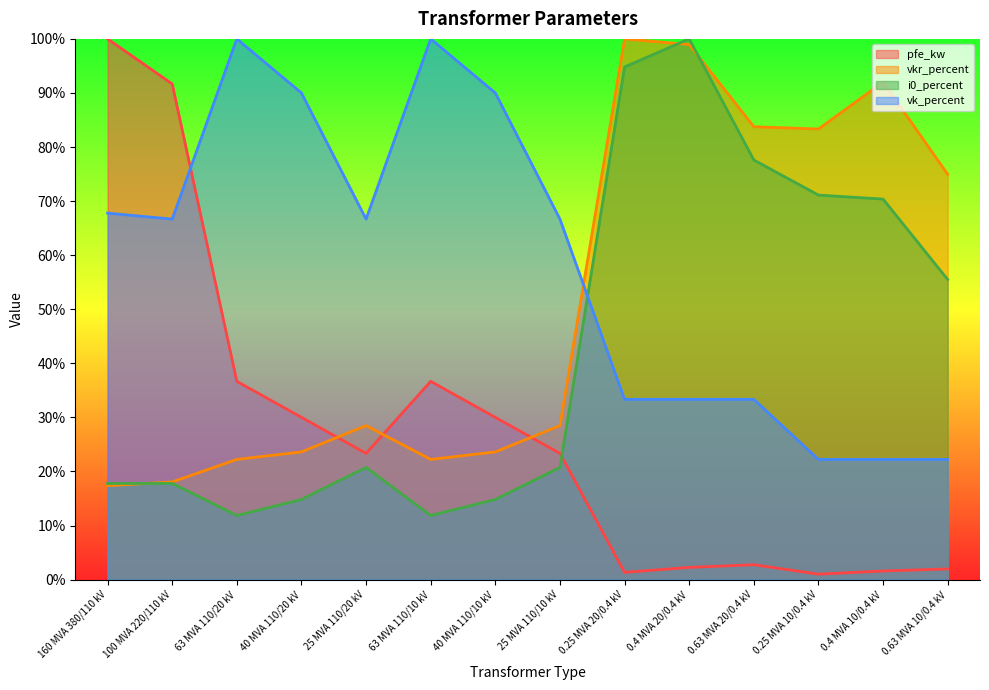

Reading right to left, what are all the values shown in this chart?

pfe_kw: 0.63 MVA 10/0.4 kV=2.0	0.4 MVA 10/0.4 kV=1.6	0.25 MVA 10/0.4 kV=1.0	0.63 MVA 20/0.4 kV=2.8	0.4 MVA 20/0.4 kV=2.3	0.25 MVA 20/0.4 kV=1.3	25 MVA 110/10 kV=23.3	40 MVA 110/10 kV=30.0	63 MVA 110/10 kV=36.7	25 MVA 110/20 kV=23.3	40 MVA 110/20 kV=30.0	63 MVA 110/20 kV=36.7	100 MVA 220/110 kV=91.7	160 MVA 380/110 kV=100.0
vkr_percent: 0.63 MVA 10/0.4 kV=75.0	0.4 MVA 10/0.4 kV=92.0	0.25 MVA 10/0.4 kV=83.3	0.63 MVA 20/0.4 kV=83.8	0.4 MVA 20/0.4 kV=99.0	0.25 MVA 20/0.4 kV=100.0	25 MVA 110/10 kV=28.5	40 MVA 110/10 kV=23.6	63 MVA 110/10 kV=22.2	25 MVA 110/20 kV=28.5	40 MVA 110/20 kV=23.6	63 MVA 110/20 kV=22.2	100 MVA 220/110 kV=18.1	160 MVA 380/110 kV=17.4
i0_percent: 0.63 MVA 10/0.4 kV=55.5	0.4 MVA 10/0.4 kV=70.4	0.25 MVA 10/0.4 kV=71.1	0.63 MVA 20/0.4 kV=77.6	0.4 MVA 20/0.4 kV=100.0	0.25 MVA 20/0.4 kV=94.8	25 MVA 110/10 kV=20.7	40 MVA 110/10 kV=14.8	63 MVA 110/10 kV=11.9	25 MVA 110/20 kV=20.7	40 MVA 110/20 kV=14.8	63 MVA 110/20 kV=11.9	100 MVA 220/110 kV=17.8	160 MVA 380/110 kV=17.8
vk_percent: 0.63 MVA 10/0.4 kV=22.2	0.4 MVA 10/0.4 kV=22.2	0.25 MVA 10/0.4 kV=22.2	0.63 MVA 20/0.4 kV=33.3	0.4 MVA 20/0.4 kV=33.3	0.25 MVA 20/0.4 kV=33.3	25 MVA 110/10 kV=66.7	40 MVA 110/10 kV=90.0	63 MVA 110/10 kV=100.0	25 MVA 110/20 kV=66.7	40 MVA 110/20 kV=90.0	63 MVA 110/20 kV=100.0	100 MVA 220/110 kV=66.7	160 MVA 380/110 kV=67.8